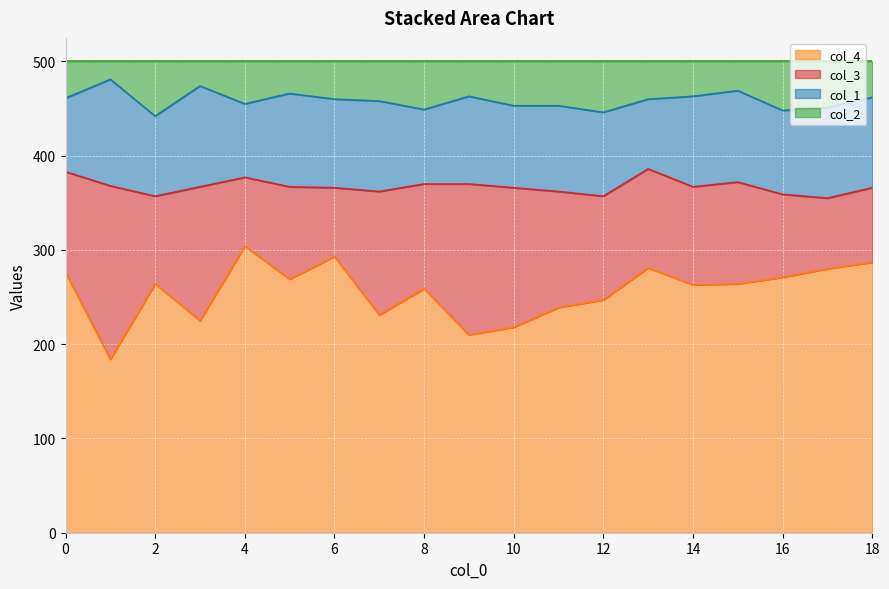

What is the difference between the col_4 values at 12 and 9?

37